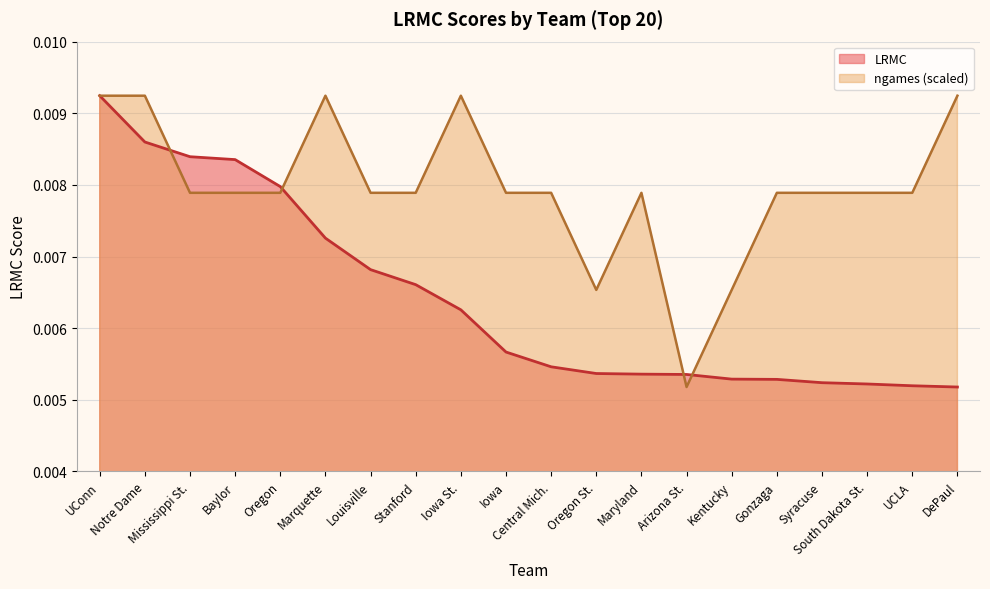

Which series has the largest total across all categories?

ngames (scaled)